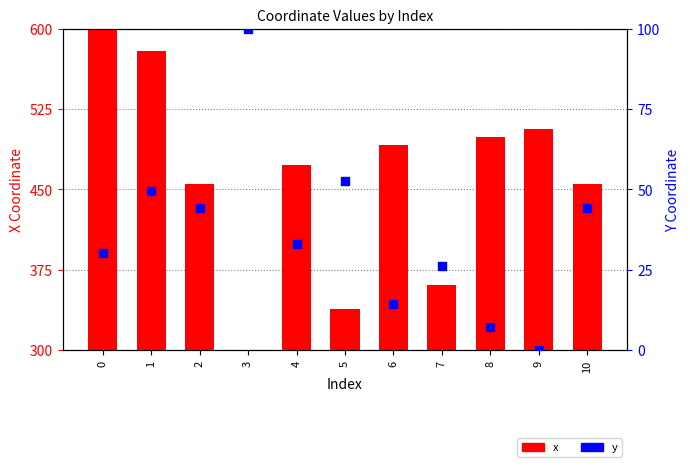

What are all the series names shown in the legend?

x, y